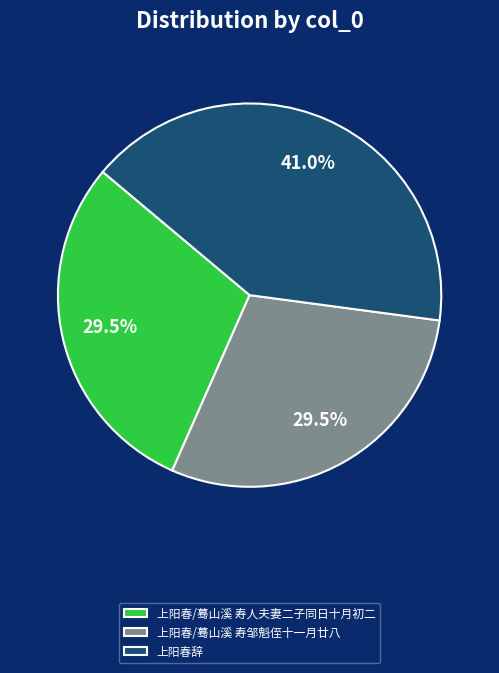

Is there any slice that represents more than half of the pie?

No